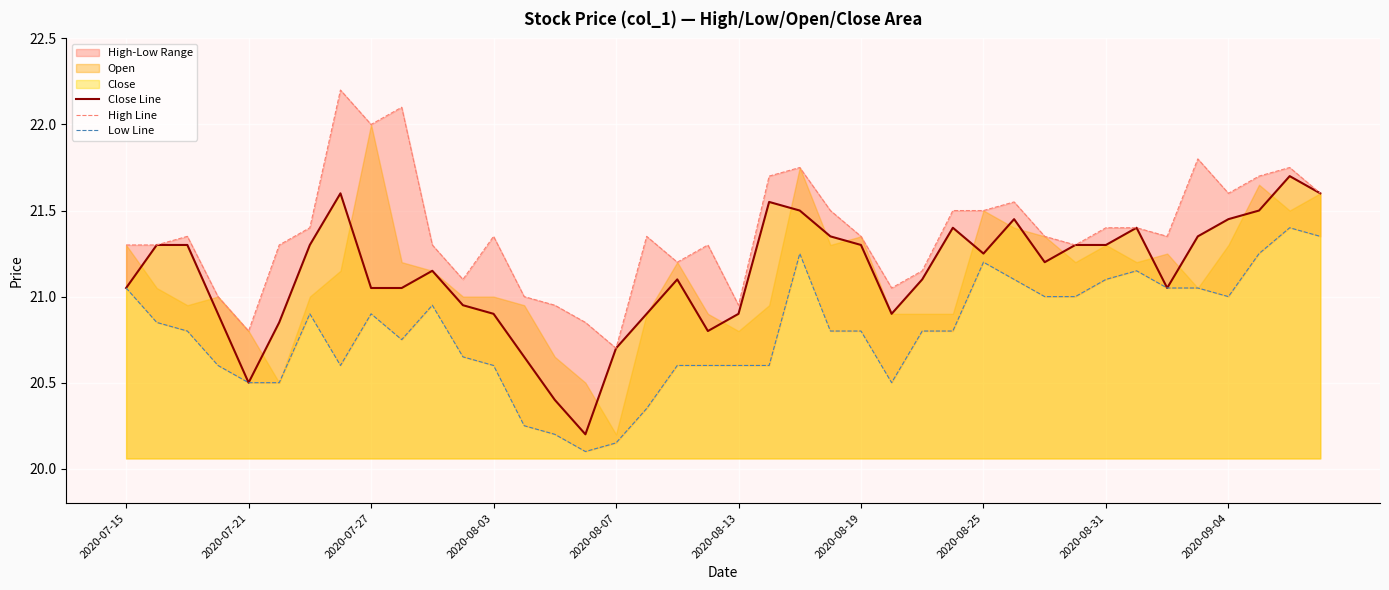

What is the spread (max minus min) of values at 30?

0.4